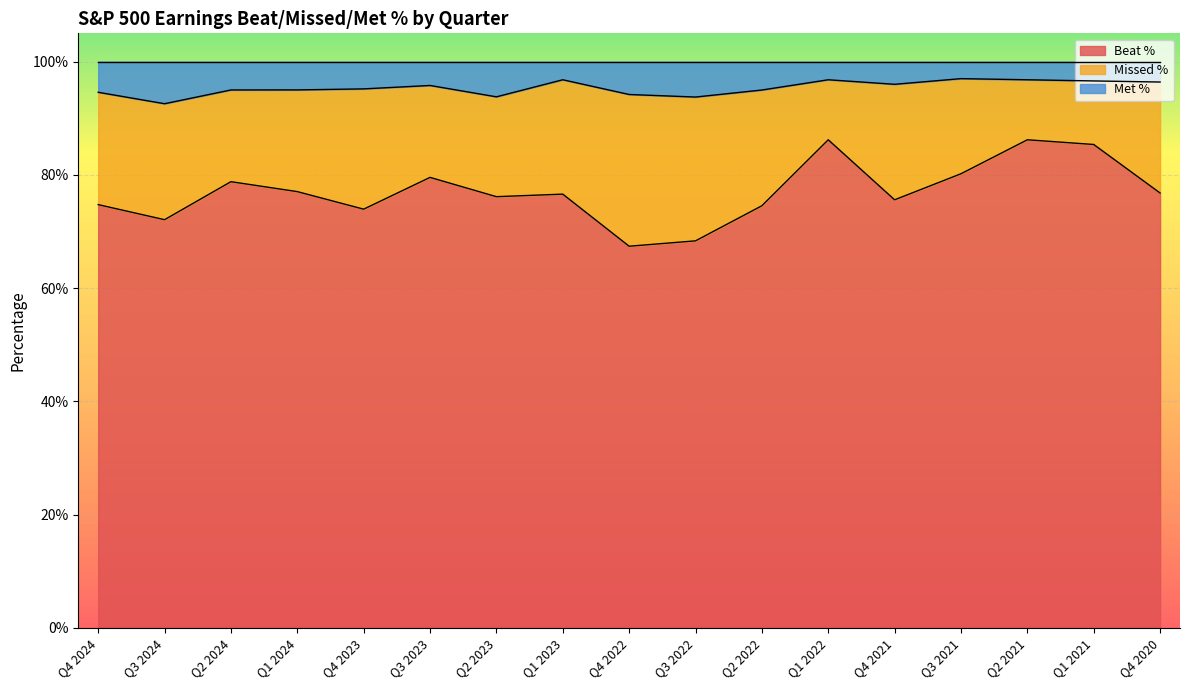

What is the highest value of the Beat % series?

0.9